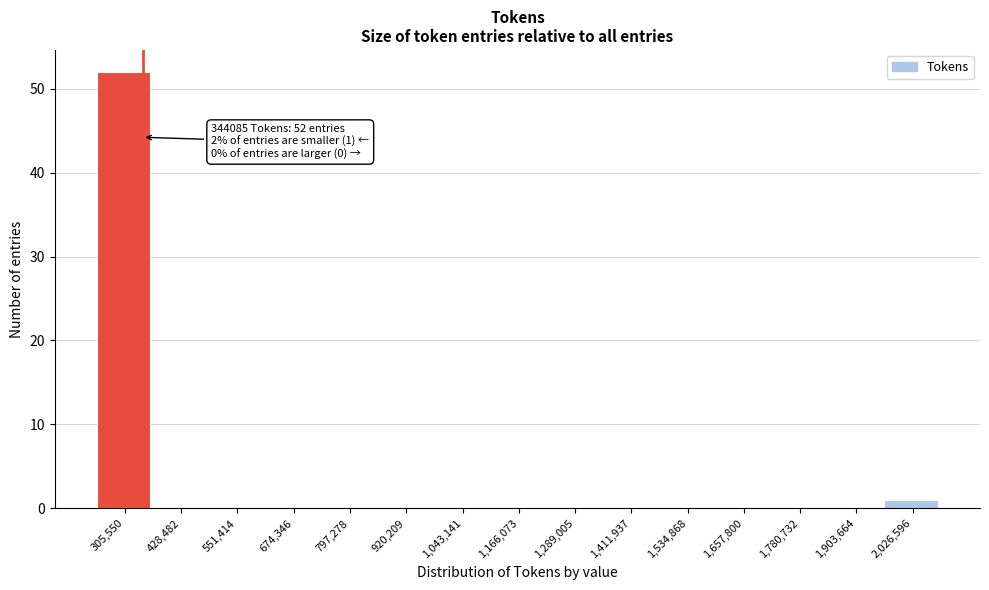

Over which range of the x-axis is the bar tallest?

240000 to 360000